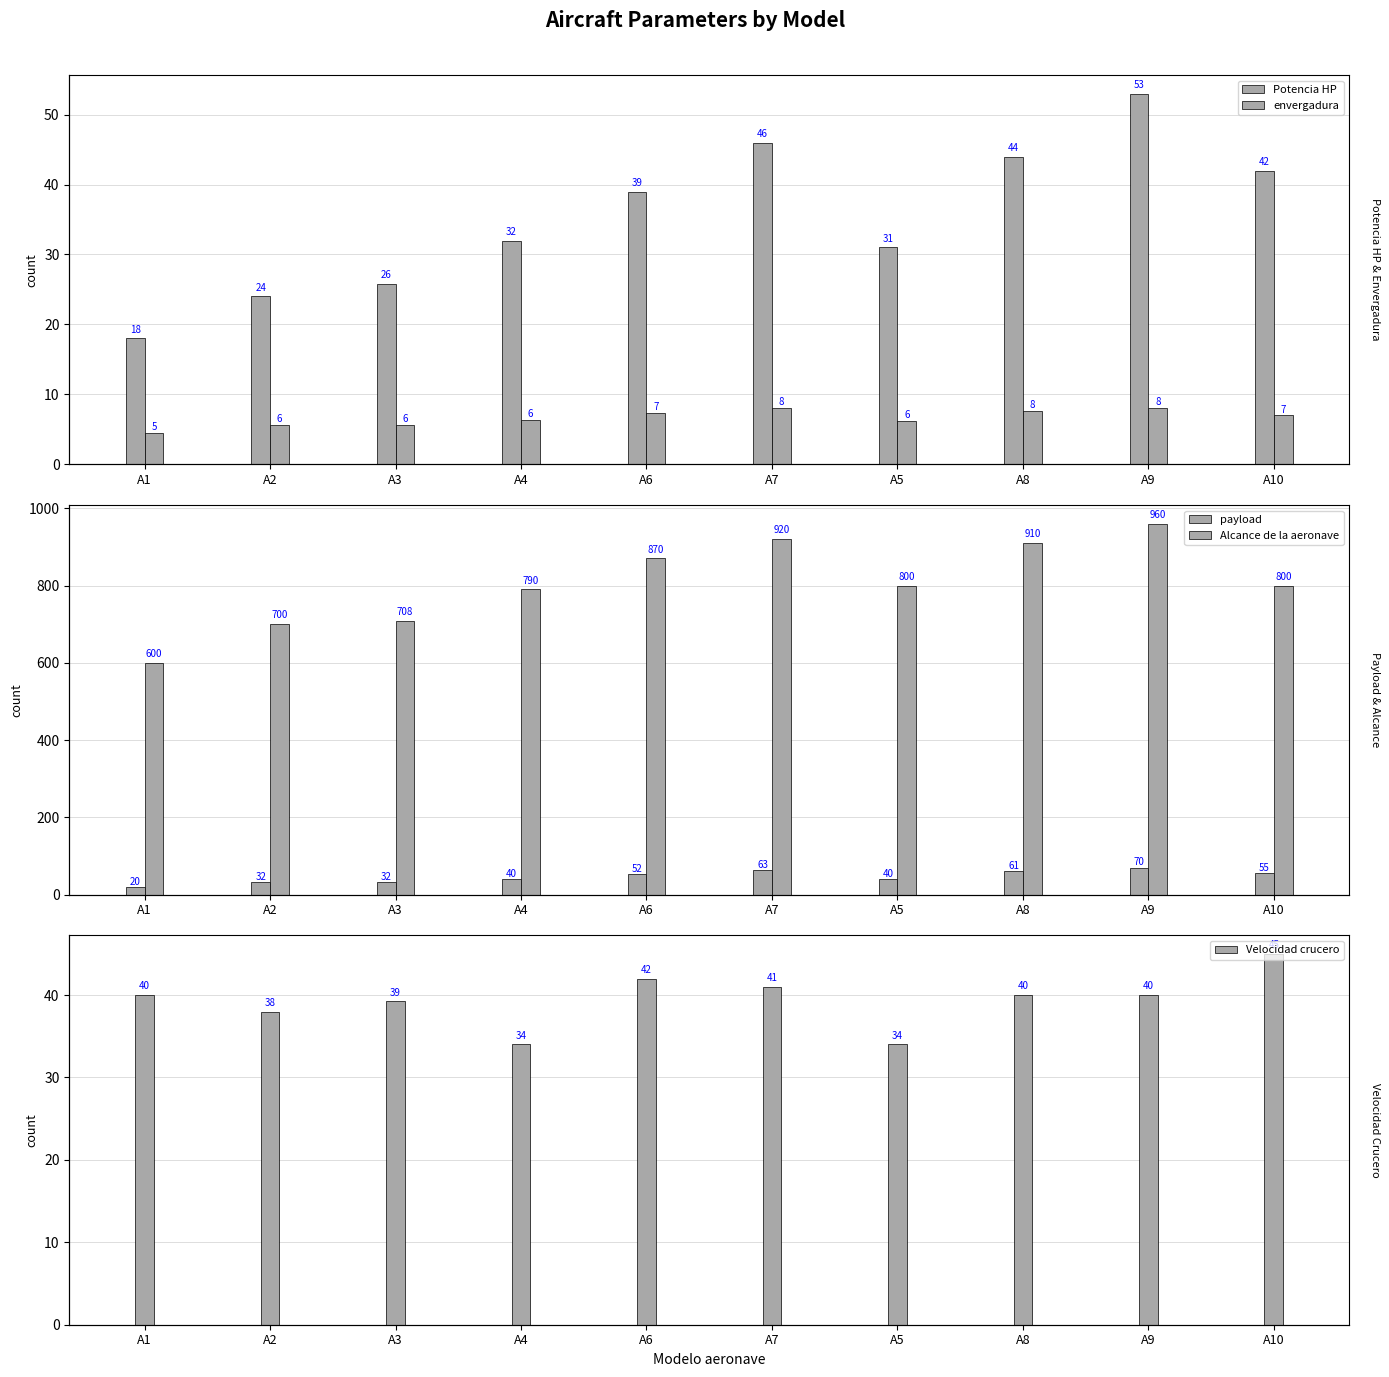

How many values in the payload series are below 52?

5